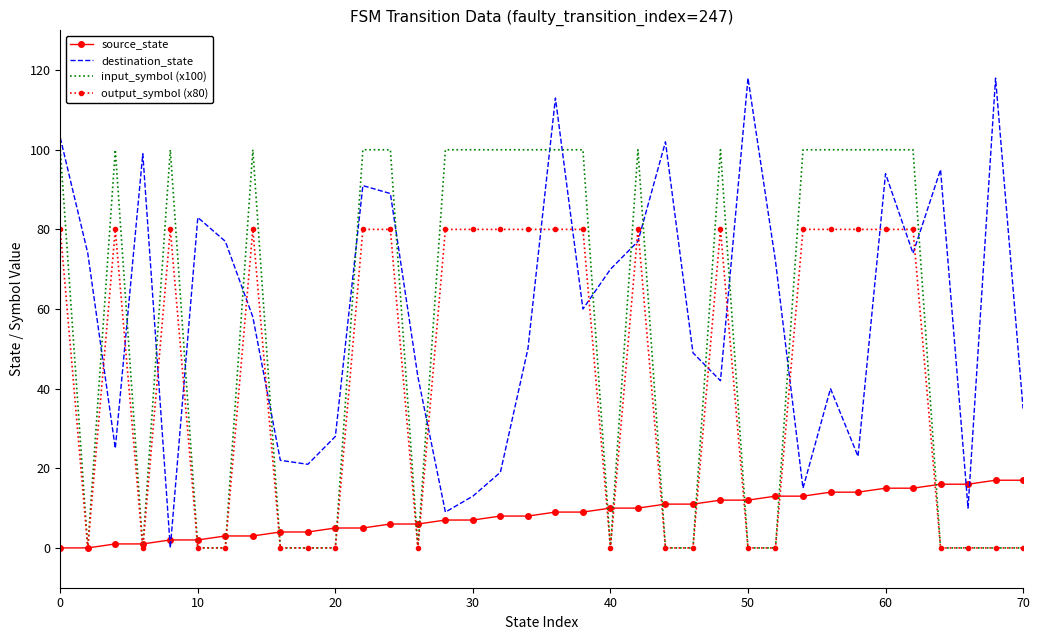

Rank the series by their maximum value, from lowest to highest.

source_state, output_symbol (x80), input_symbol (x100), destination_state